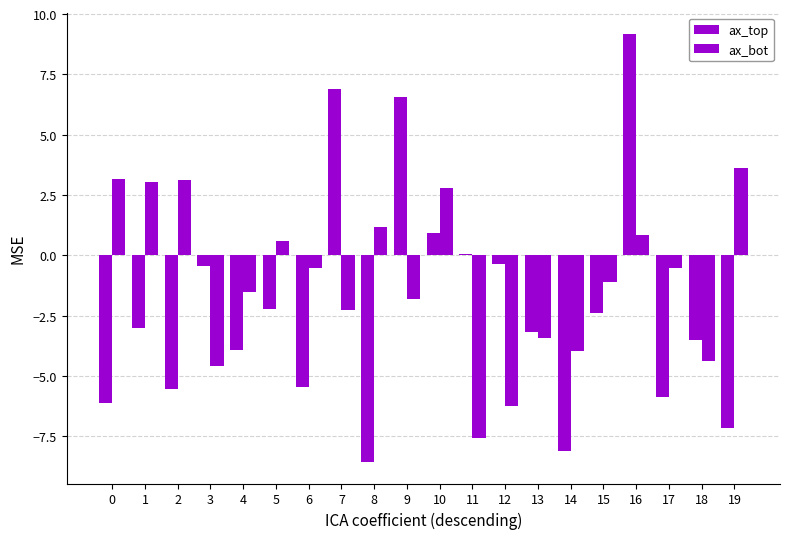

How many distinct data groups are displayed?

2